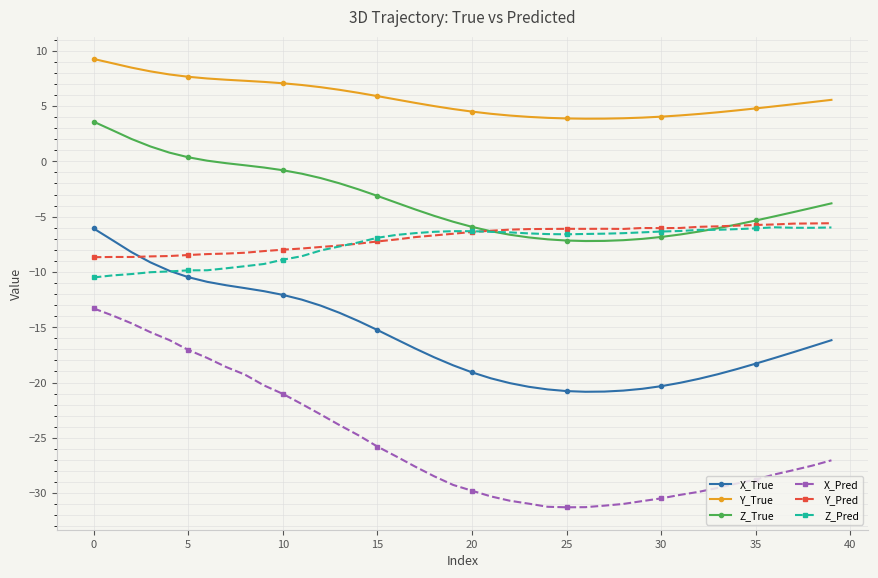

Which series has the largest total across all categories?

Y_True